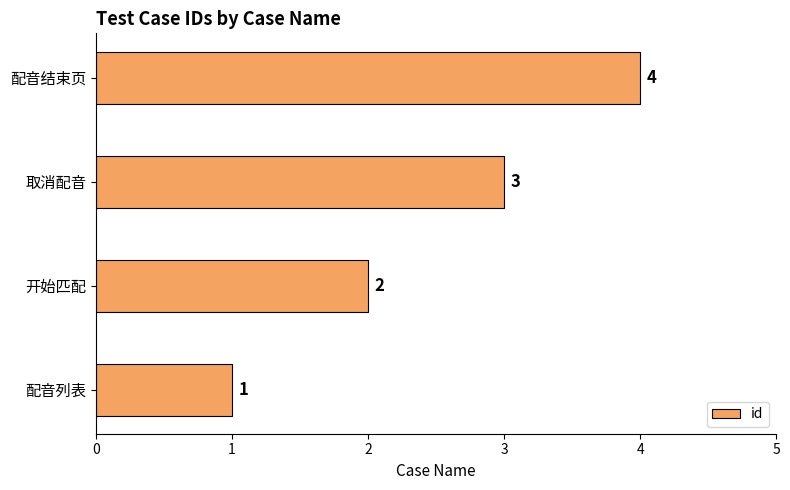

What is the difference between the values at 配音列表 and 配音结束页?

3